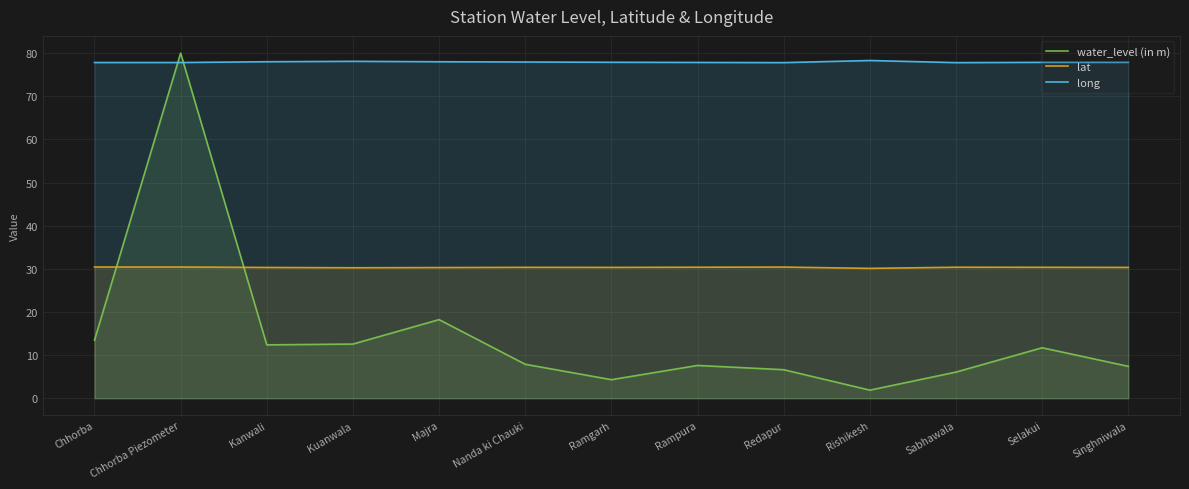

List the series in order of their peak value, highest first.

water_level (in m), long, lat